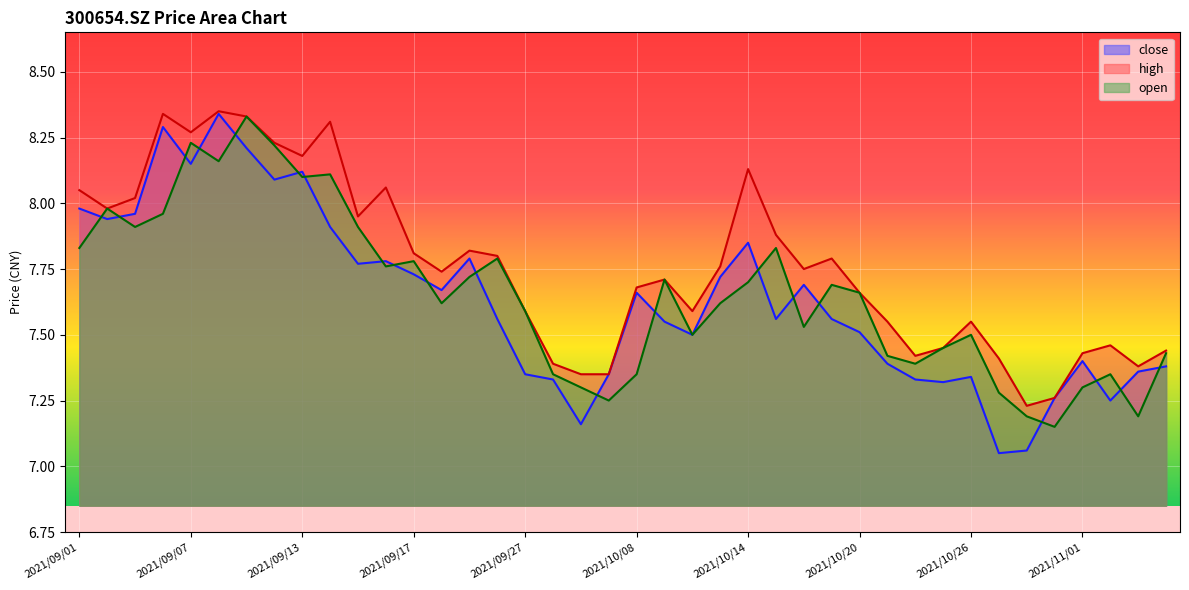

List the series in order of their overall mean, highest first.

high, open, close